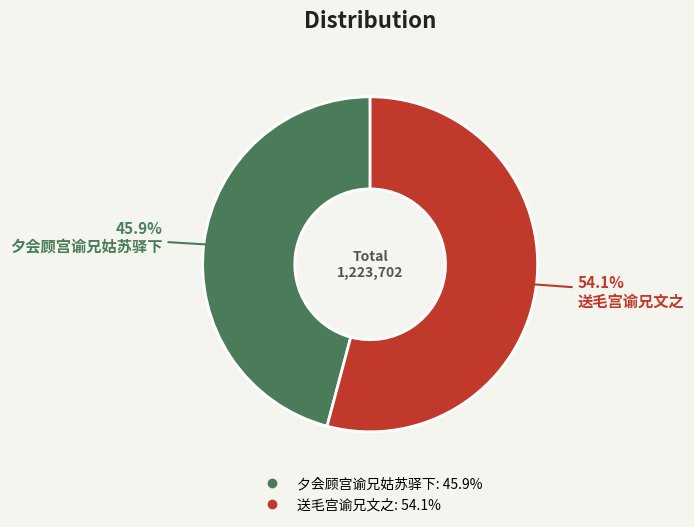

What is the largest slice in the pie chart?

送毛宫谕兄文之